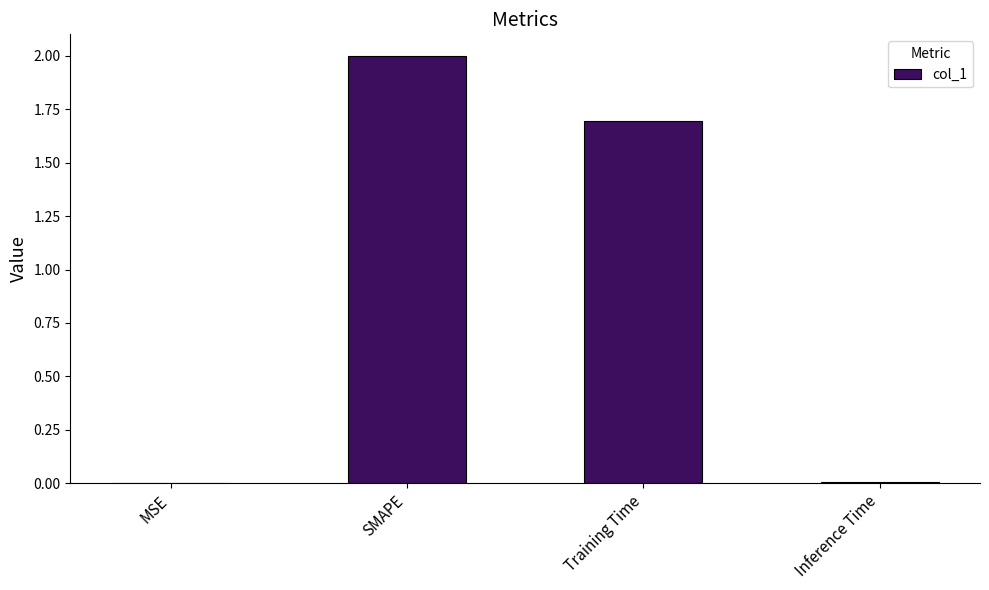

Is it true that the value at SMAPE is 1.0?

False